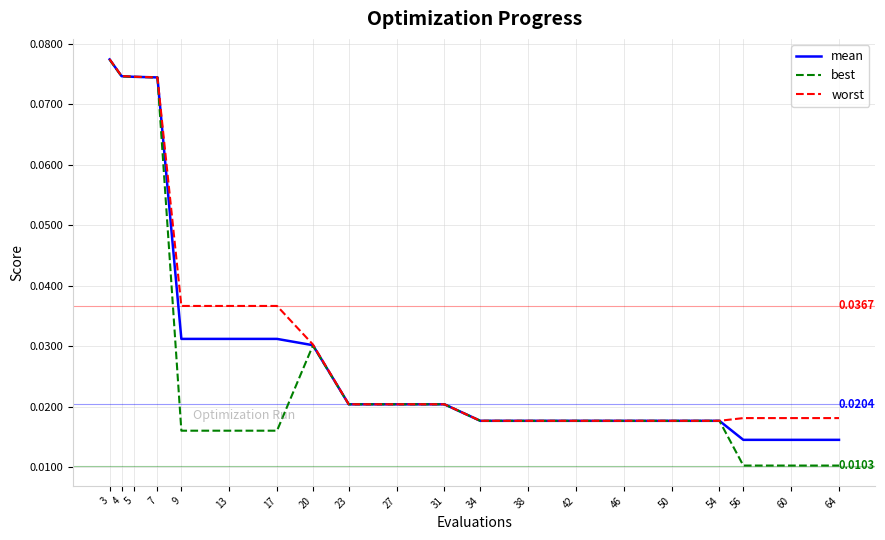

Which series changed the most between 17 and 23?

worst